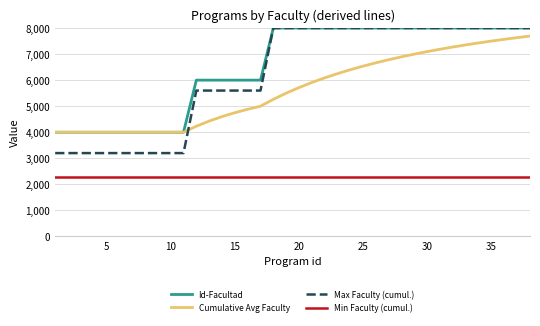

Is this an area chart (filled region under the line)?

No